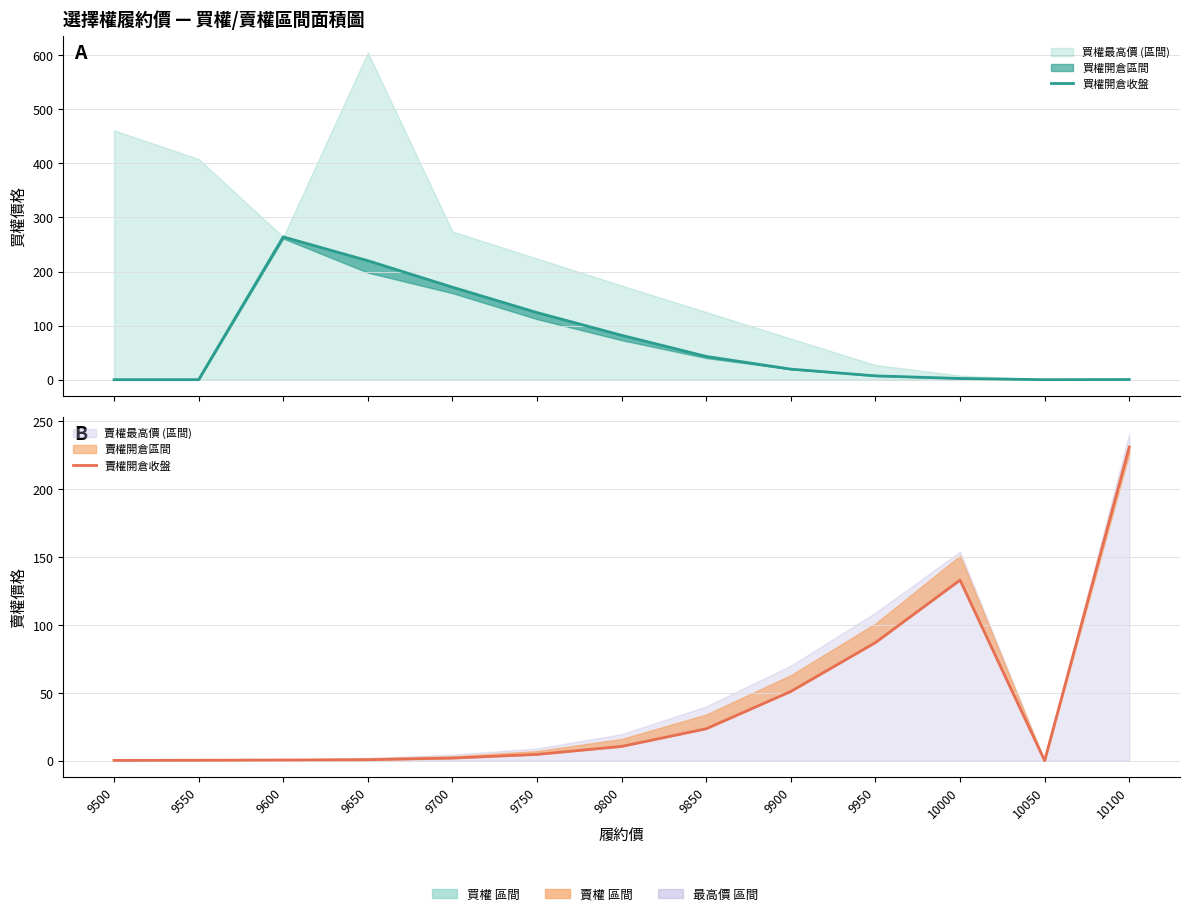

What is the sum of the 賣權開倉收盤 values at 9600 and 9800?

11.0